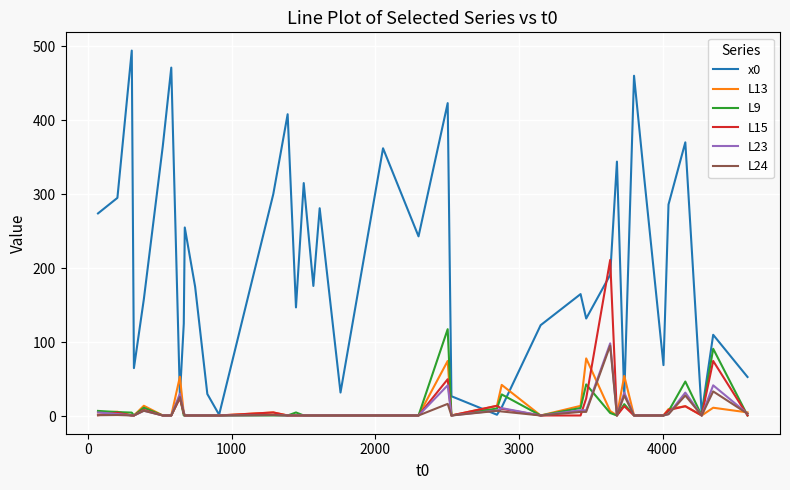

What is the greatest value displayed?

494.0